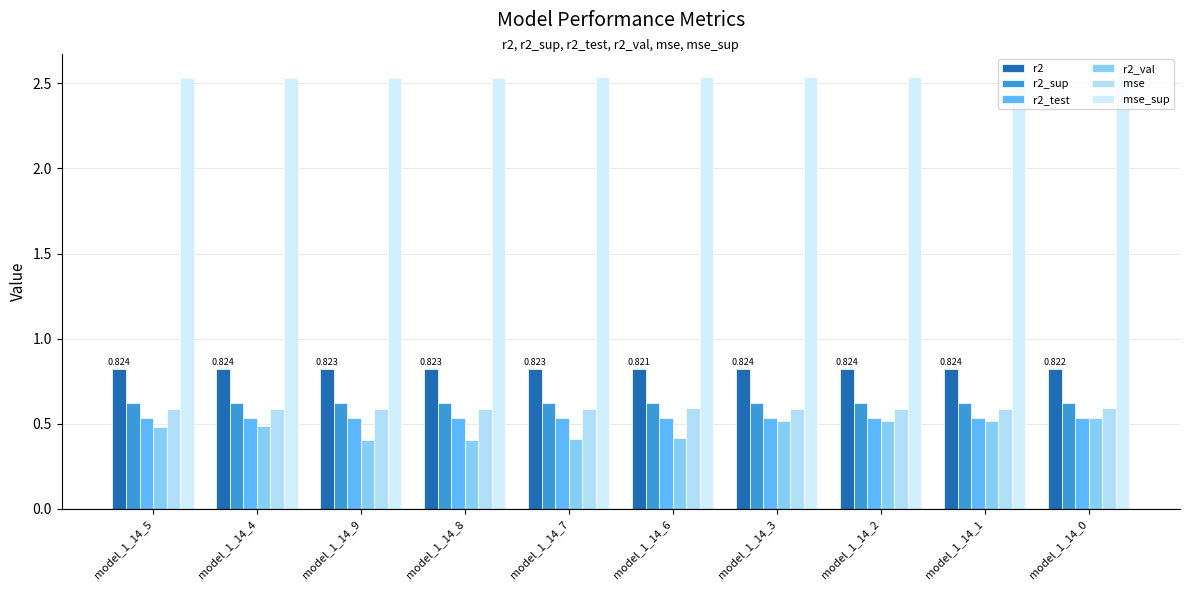

Rank the series at model_1_14_6 from highest to lowest value.

mse_sup, r2, r2_sup, mse, r2_test, r2_val